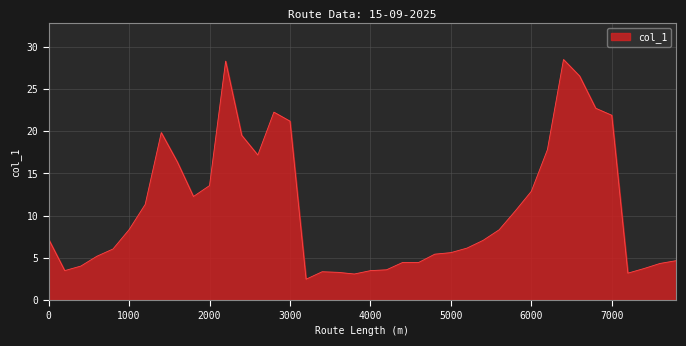

What is the maximum value shown in the chart?

28.5